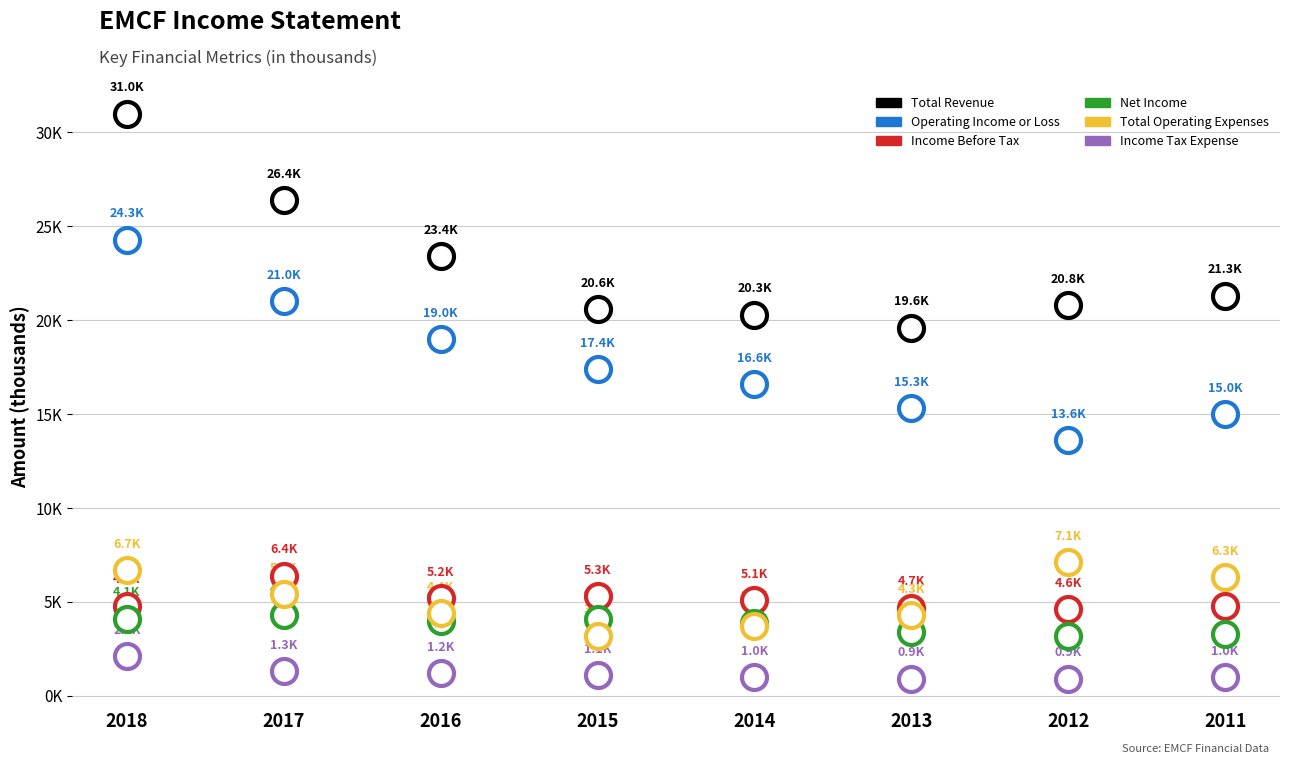

True or false: Total Revenue and Income Tax Expense cross at least once.

False